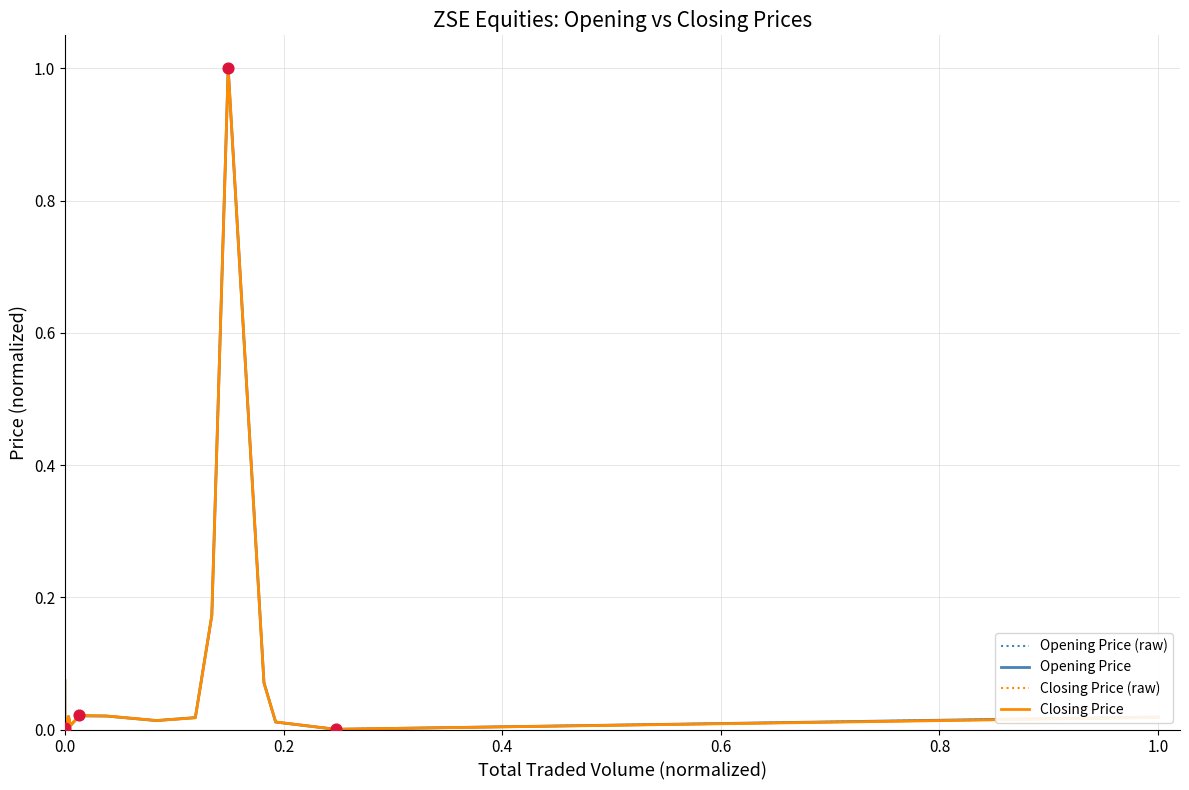

Which series has the widest spread of Y values?

Opening Price (raw)